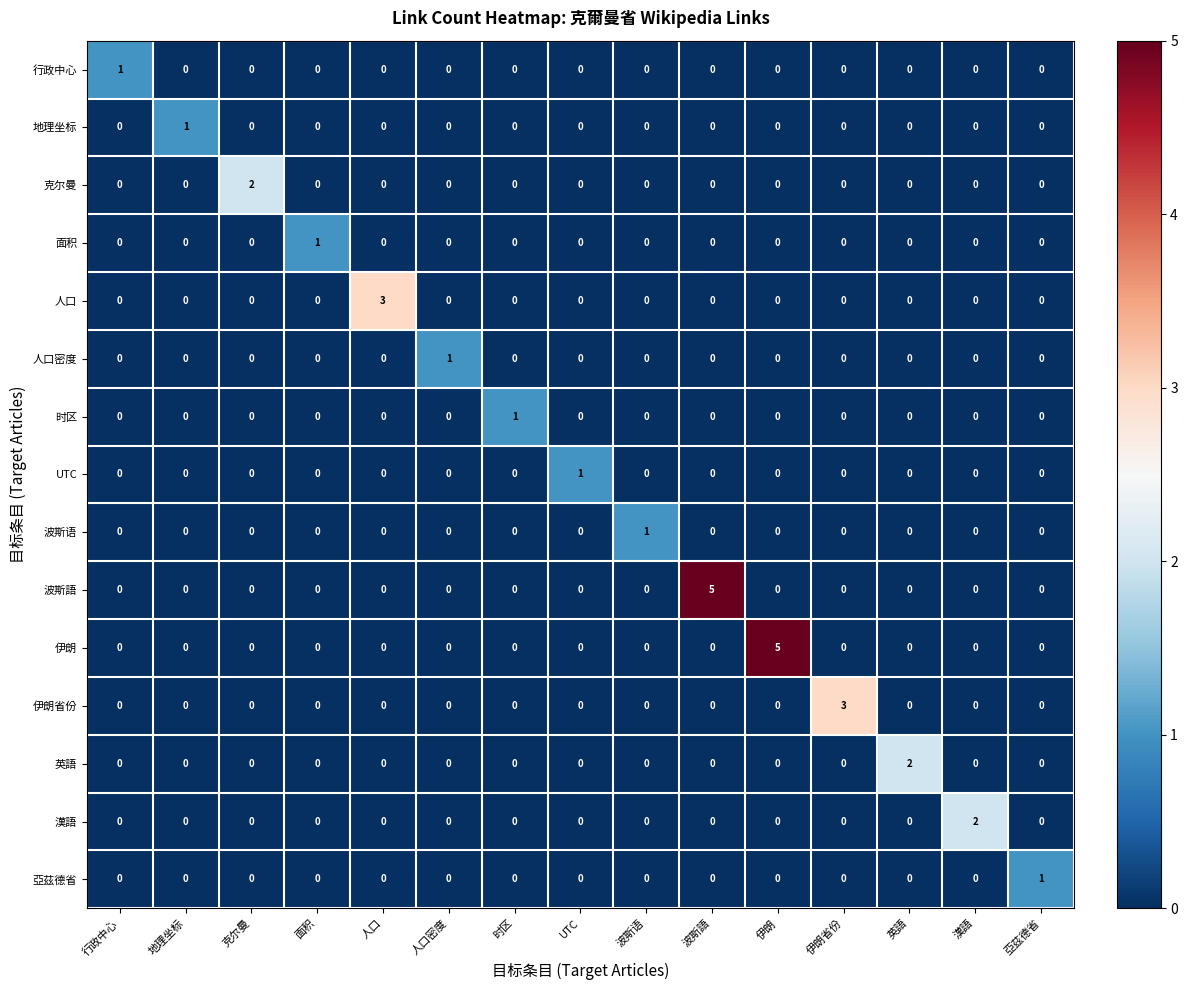

What is the greatest value displayed?

5